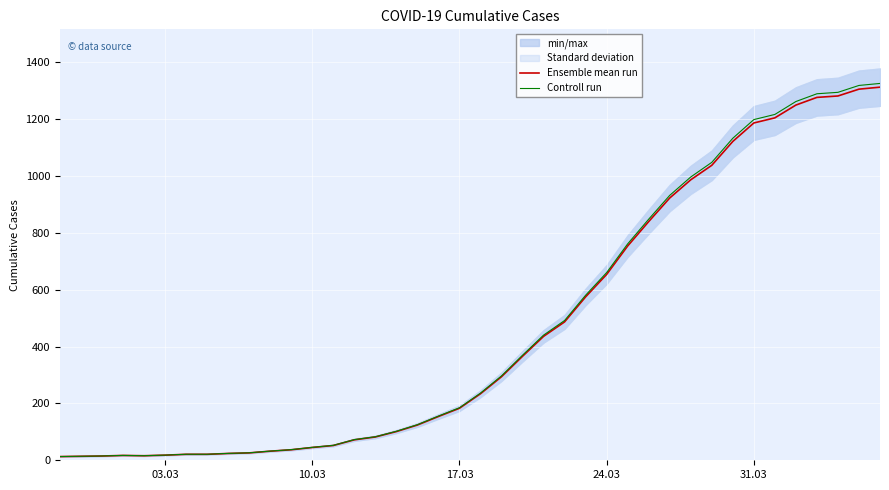

Rank the series by their average value, from lowest to highest.

Ensemble mean run, Controll run